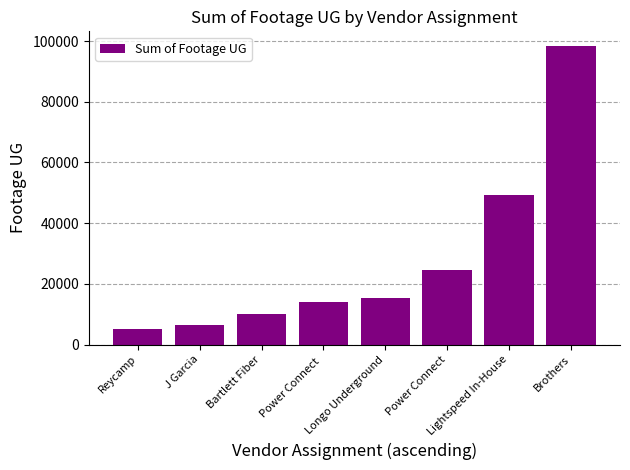

Does the chart contain stacked bars?

No